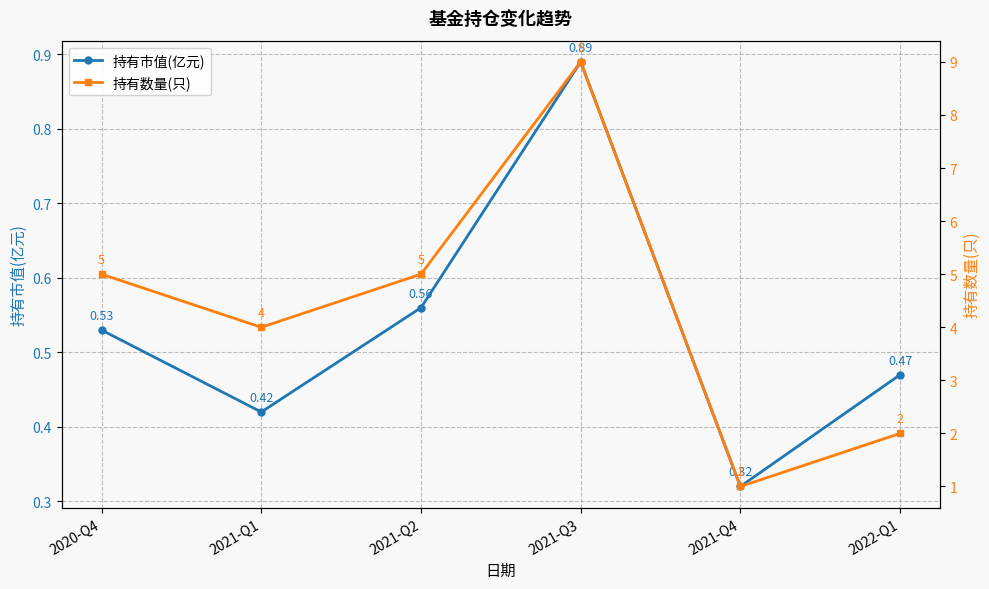

How many distinct data groups are displayed?

2